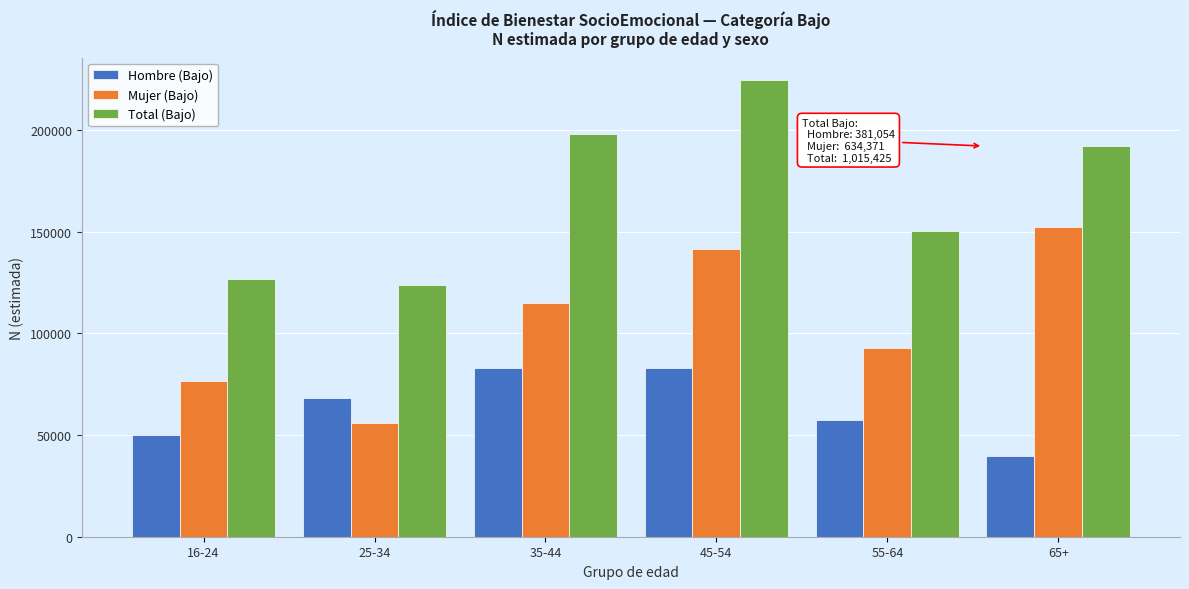

List the labels in order of Mujer (Bajo) value, largest first.

65+, 45-54, 35-44, 55-64, 16-24, 25-34